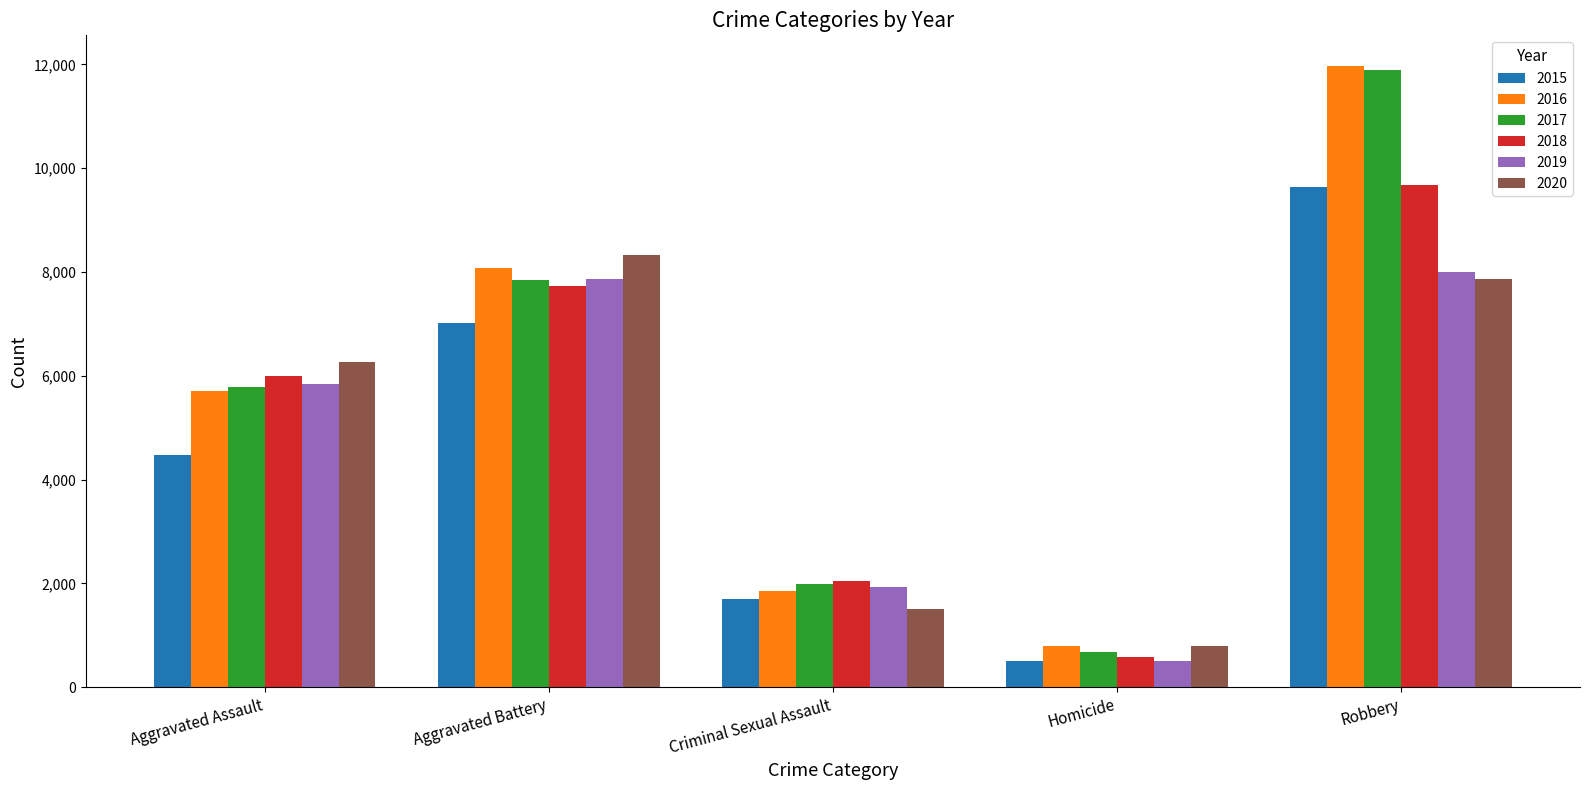

Where is 2018 nearest to the value 5134?

Aggravated Assault